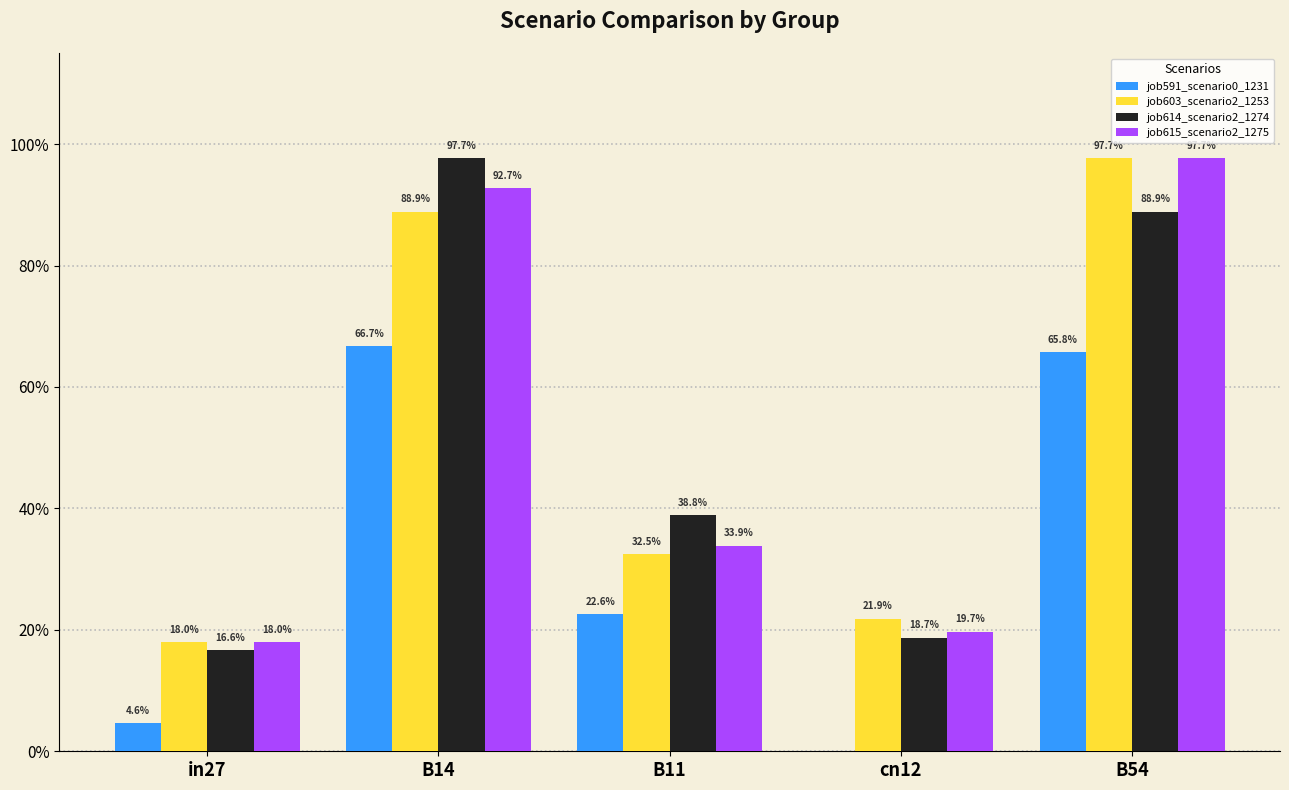

Which category has the highest value in the job615_scenario2_1275 series?

B54